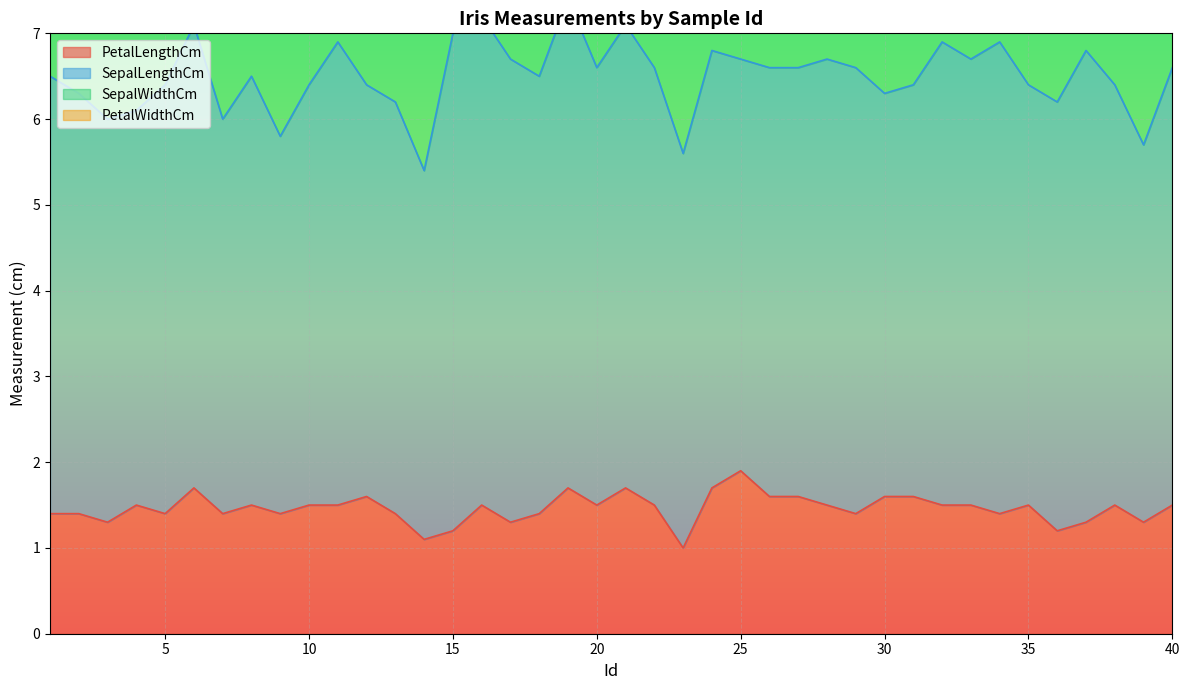

True or false: SepalWidthCm and PetalWidthCm cross at least once.

False